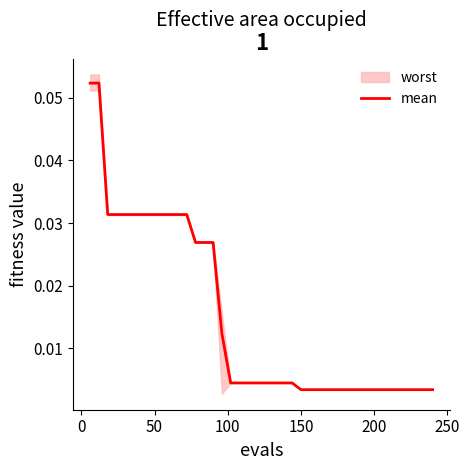

The value at 37 is 0.0. True or false?

False